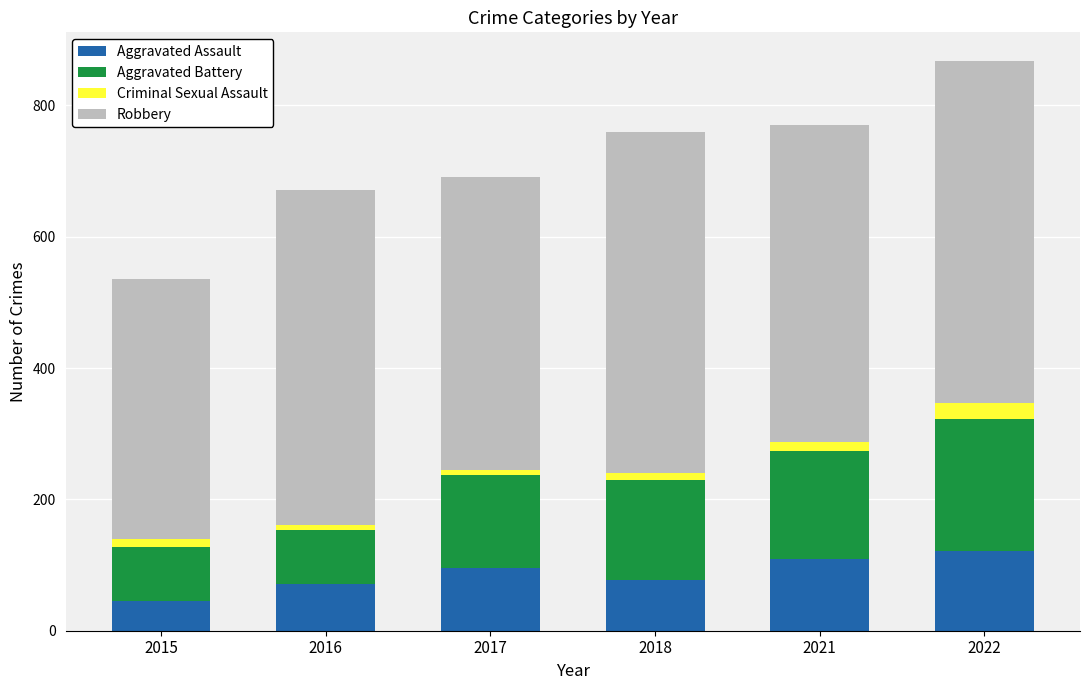

What is the maximum value for Aggravated Assault?

121